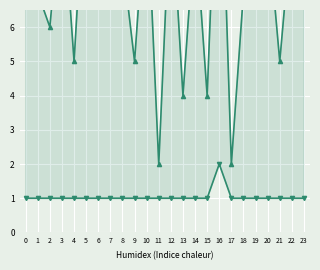

What is the difference between the col_5 values at 11 and 2?

4